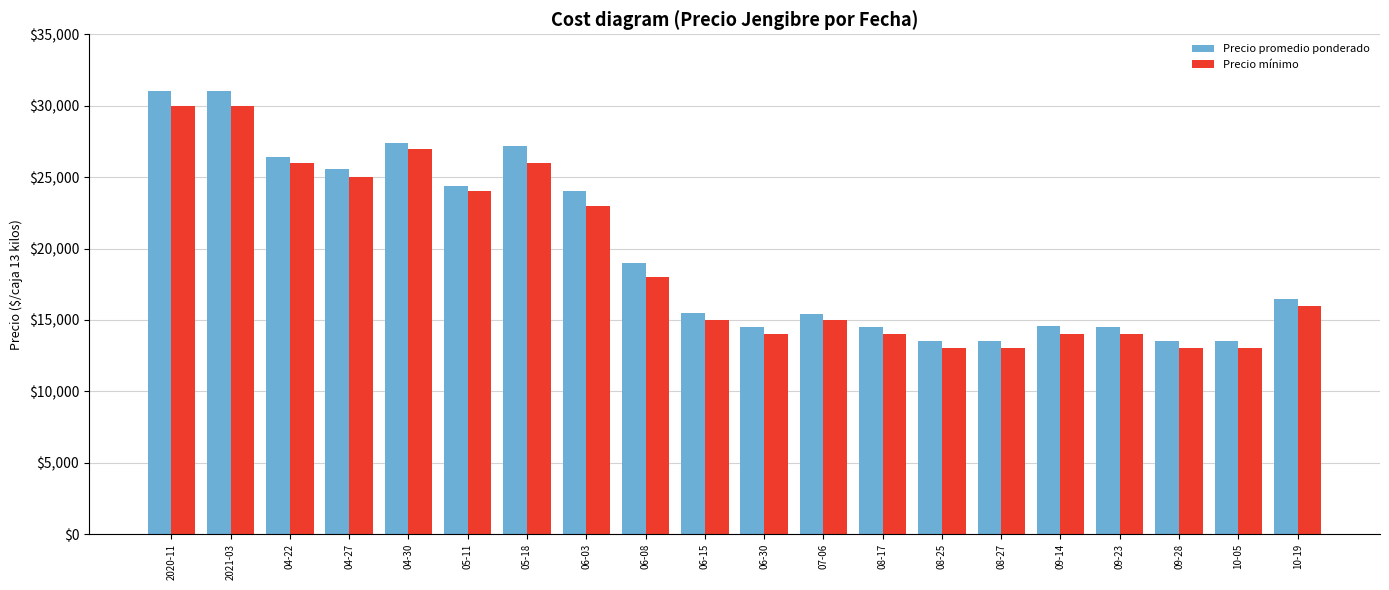

Where is Precio promedio ponderado nearest to the value 22250?

06-03